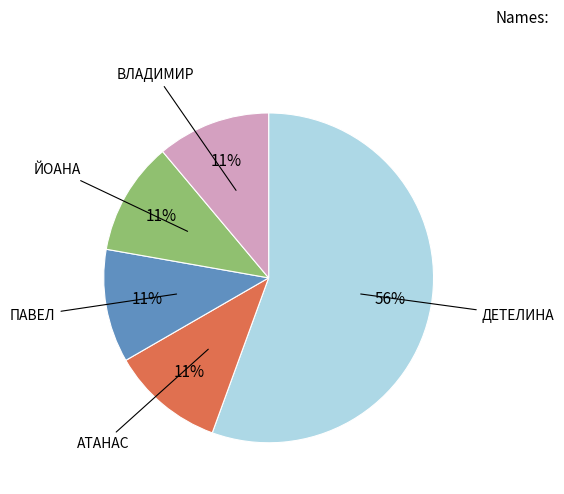

Is there a majority slice in this chart?

Yes